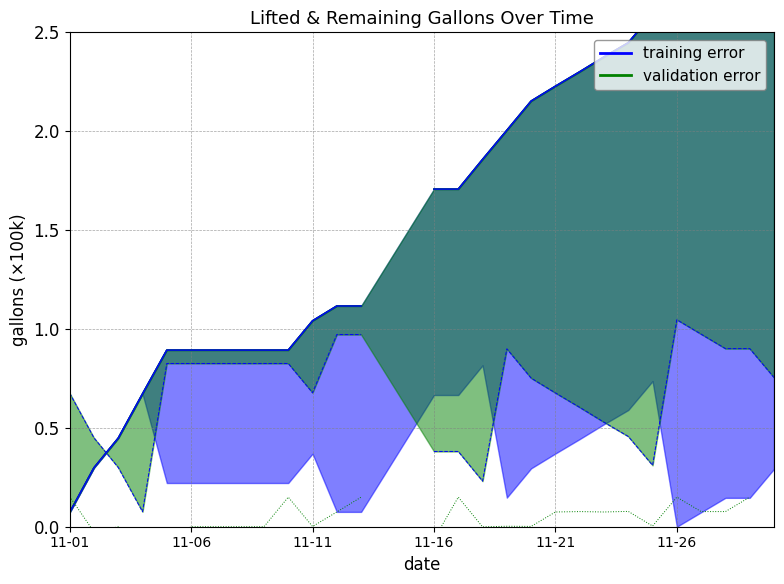

What is the difference between the maximum and minimum values in the Lifted actual monthly series?

2.8